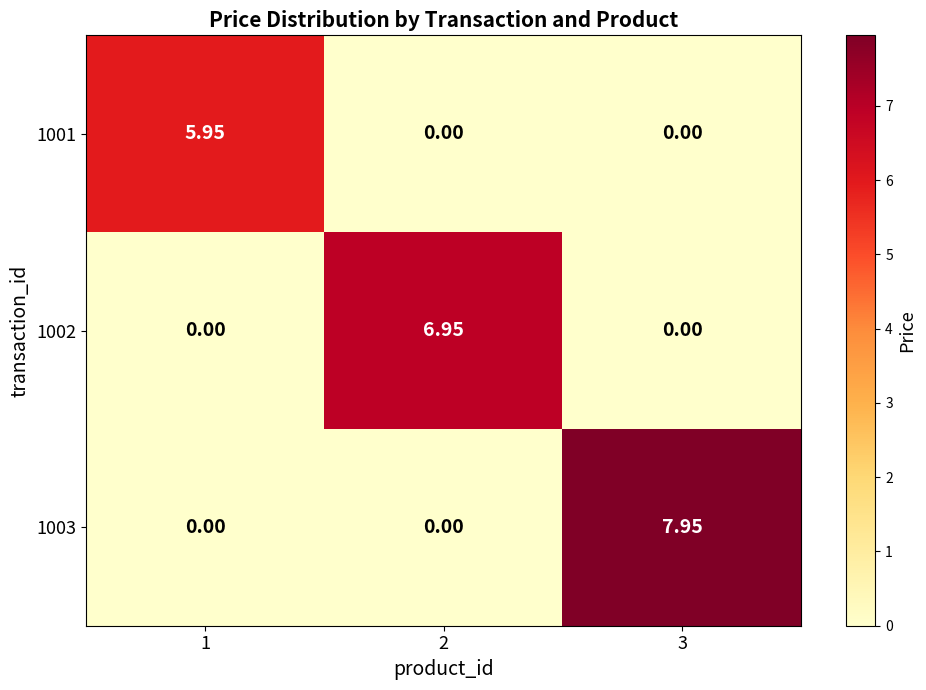

Is the value of 1003 at 3 greater than the value of 1001 at 3?

Yes